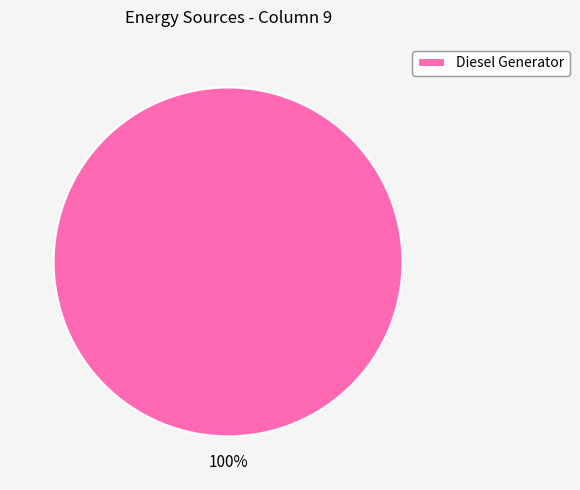

Rank the categories by value from highest to lowest.

Diesel Generator